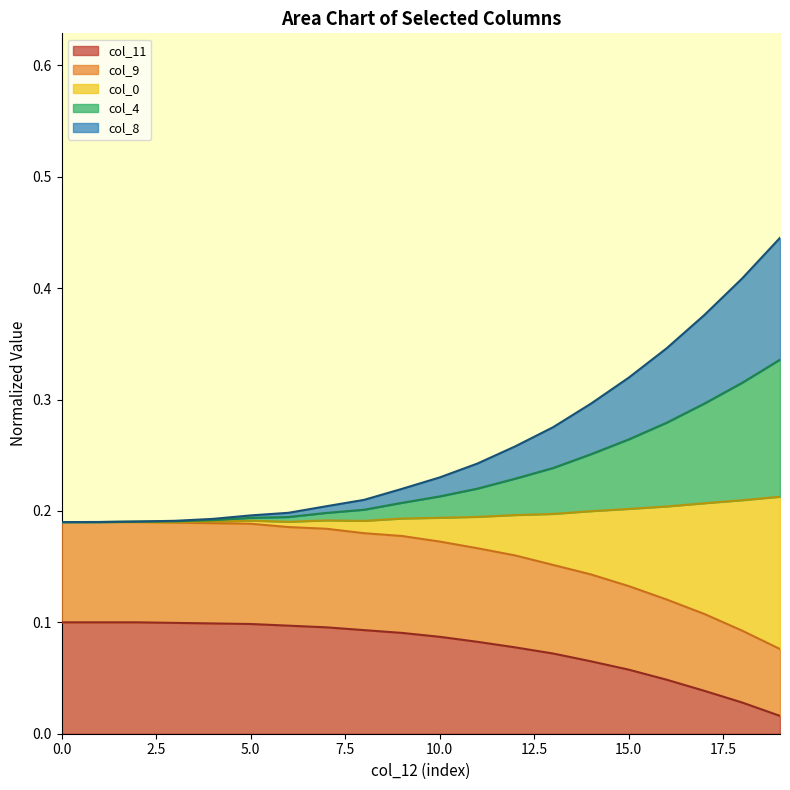

Does the chart display data point markers on the line(s)?

No